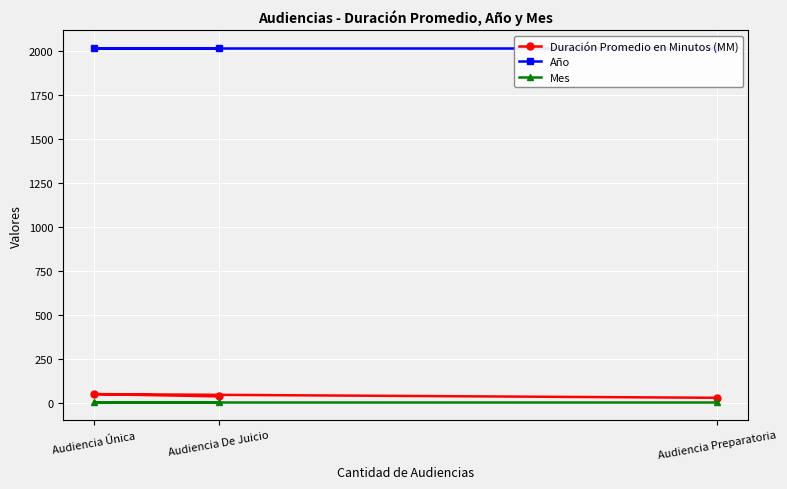

Count the number of categories in the chart.

3